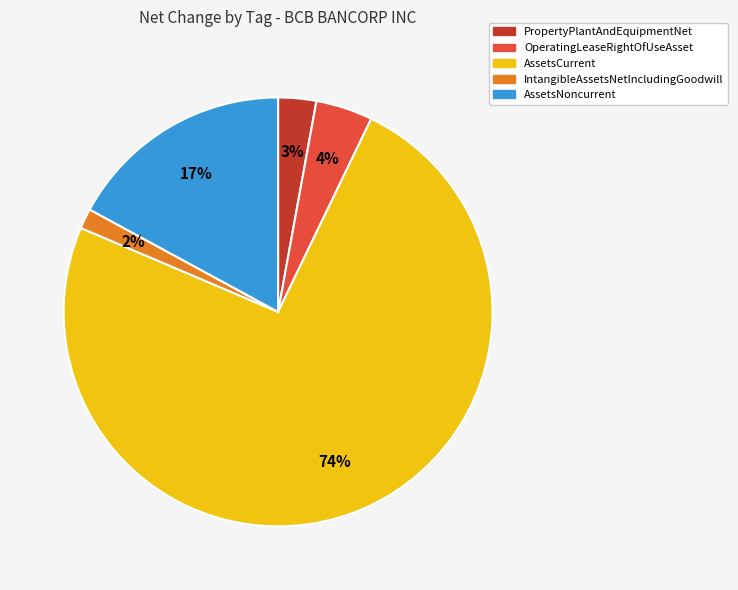

To the nearest percent, what is the average slice percentage?

20%